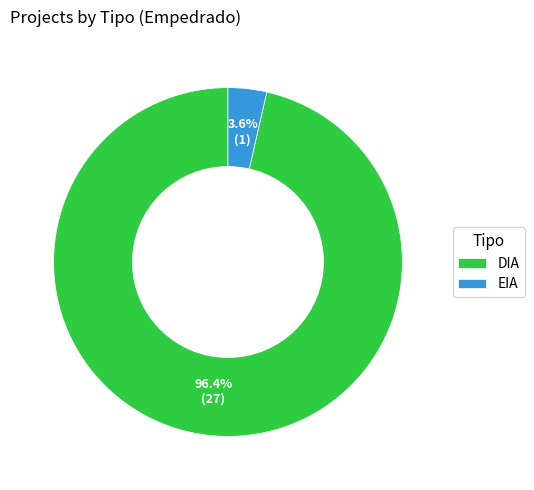

True or false: EIA accounts for 4% of the total.

True